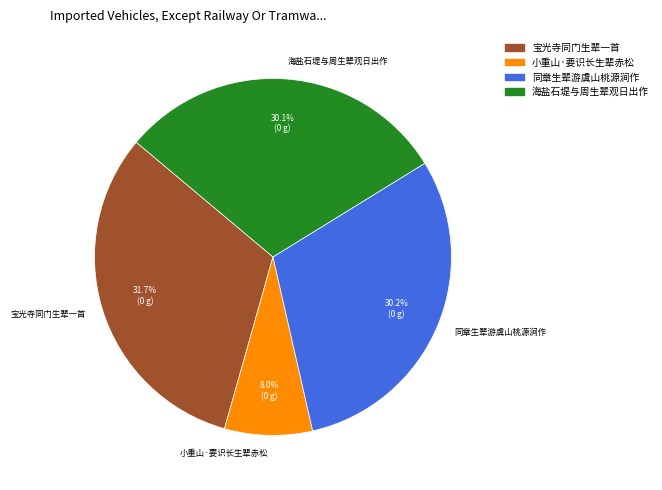

Which category has the smallest portion of the pie?

小重山·要识长生辈赤松